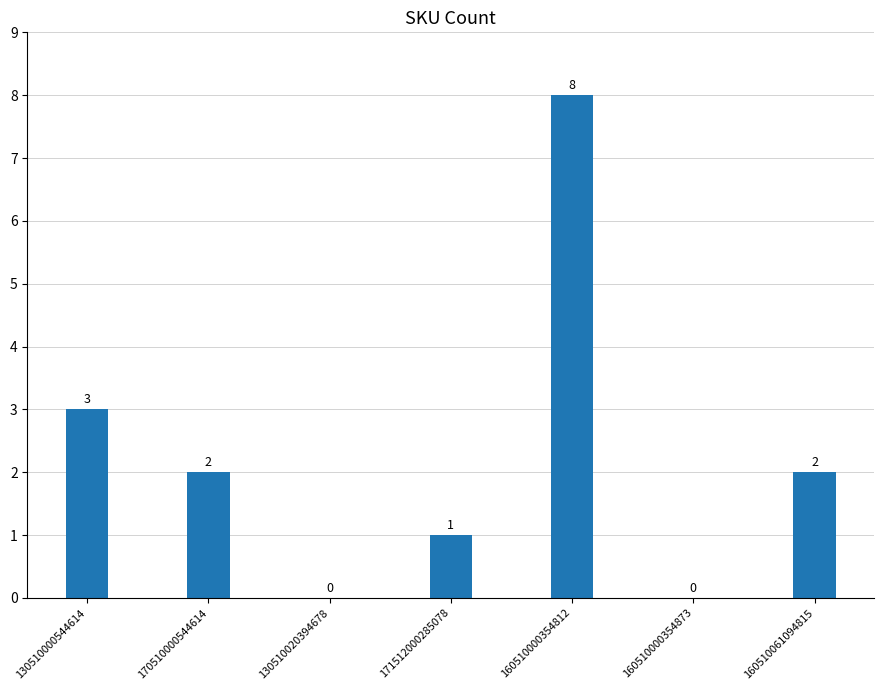

True or false: the data shows 1 at 170510000544614.

False